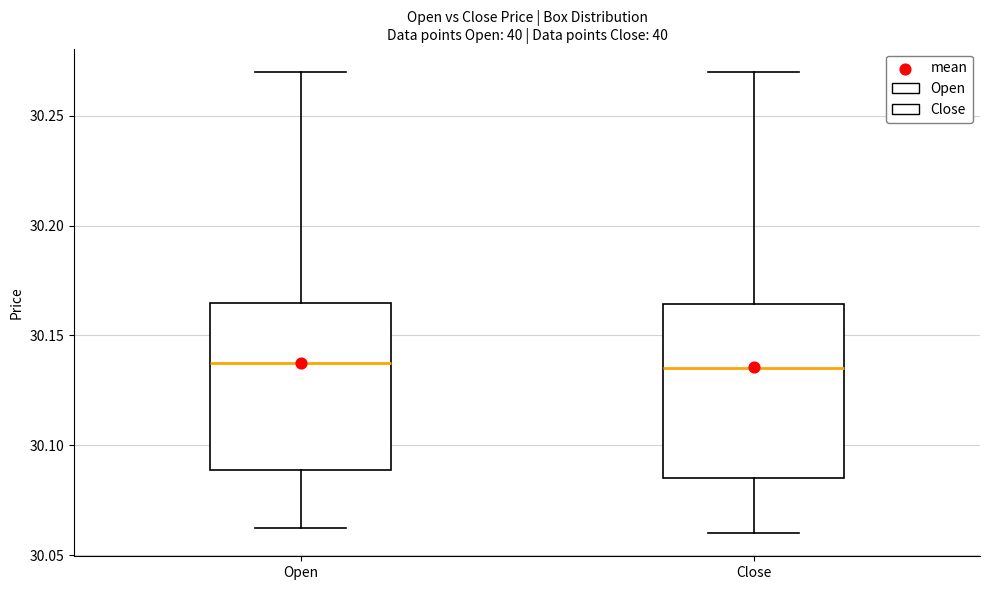

Where does the upper whisker of the box for Open end on the y-axis? The values are not printed on the chart, so give them approximately, as read against the axis.

30.270